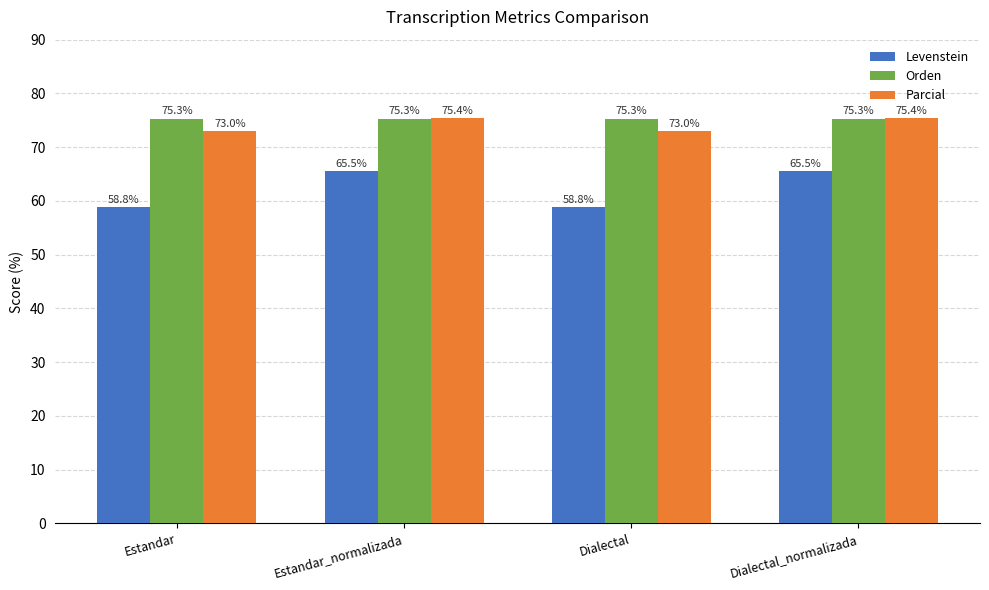

What value does the Levenstein series have at Estandar_normalizada?

65.5